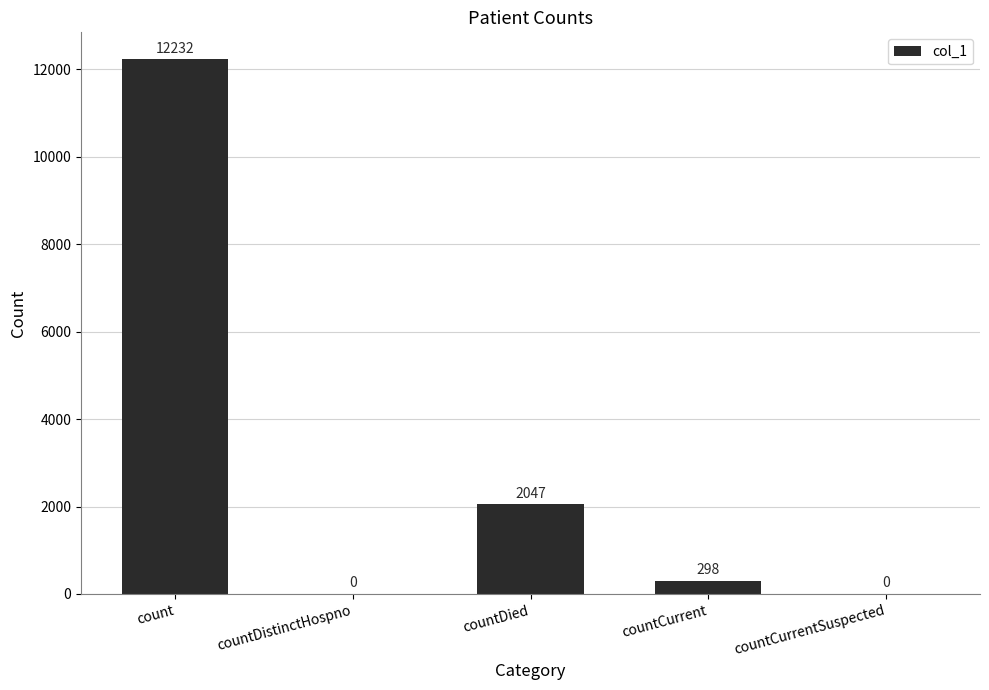

Reading right to left, extract all data points from this chart.

countCurrentSuspected=0	countCurrent=298	countDied=2047	countDistinctHospno=0	count=12232